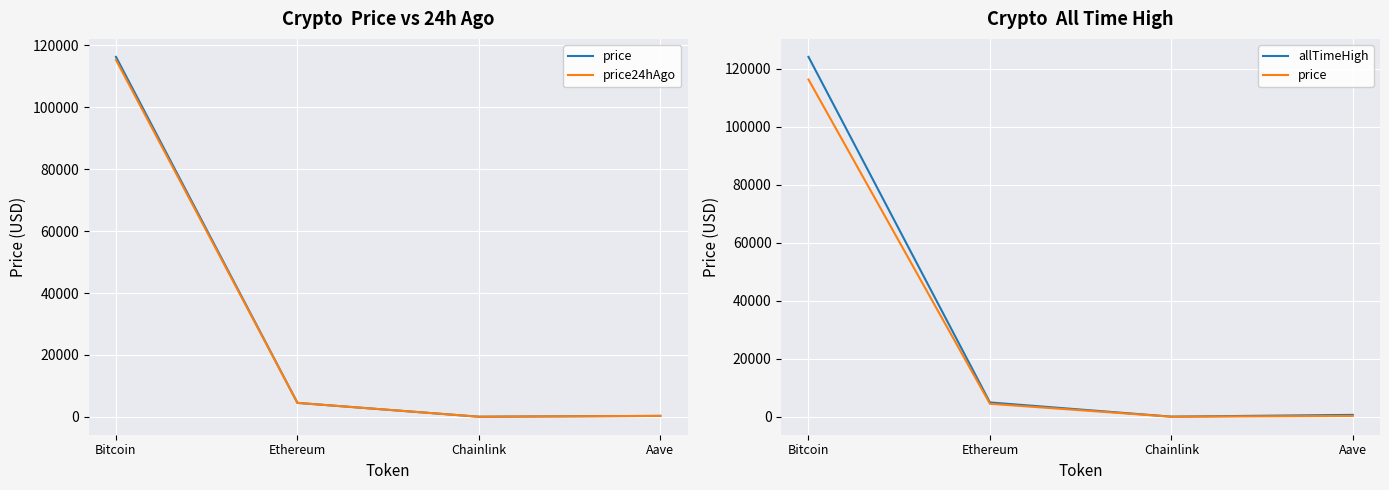

Reading left to right, extract all data points from this chart.

price: 116318.0	4494.3	23.1	296.1
price24hAgo: 115329.0	4502.1	23.6	295.2
allTimeHigh: 124128.0	4946.1	52.7	661.7